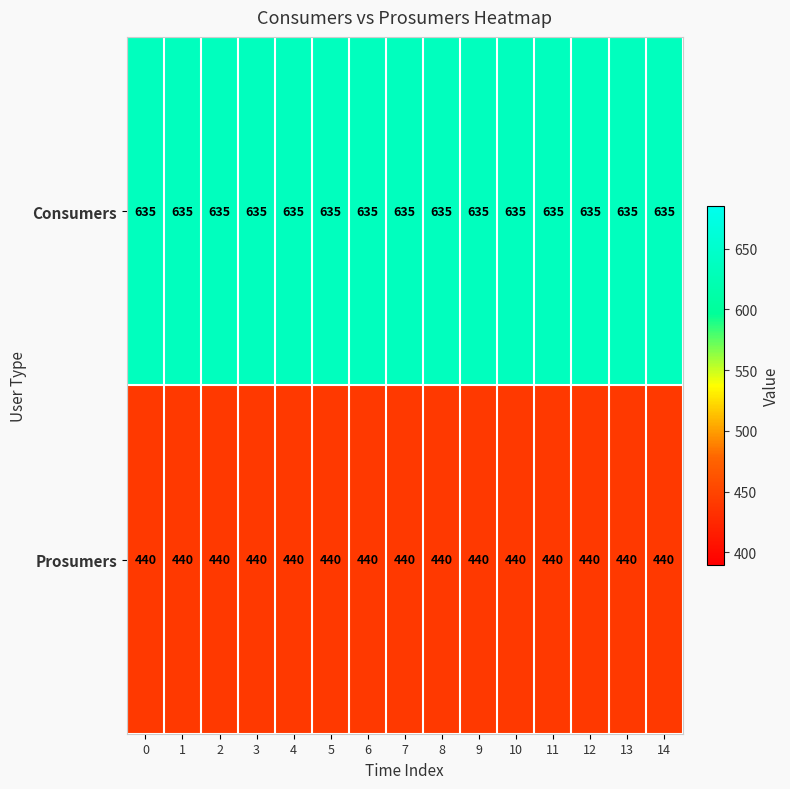

What is the spread (max minus min) of values at 8?

195